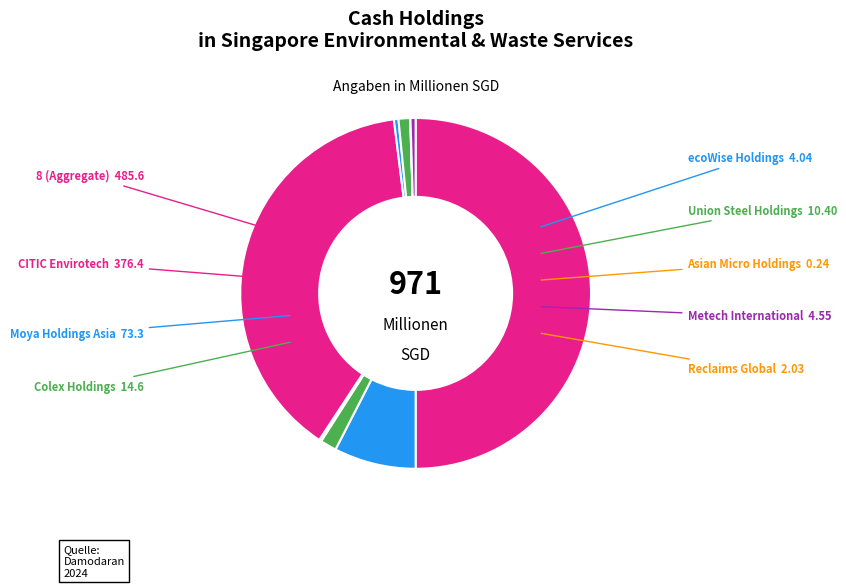

What is the largest slice in the pie chart?

8